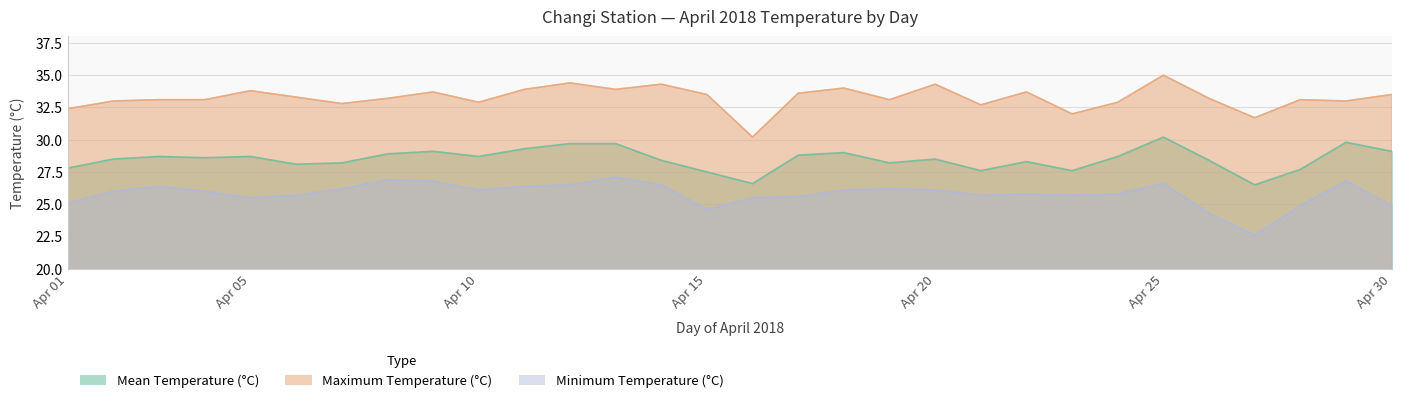

What is the total value across all series at 13?

90.7